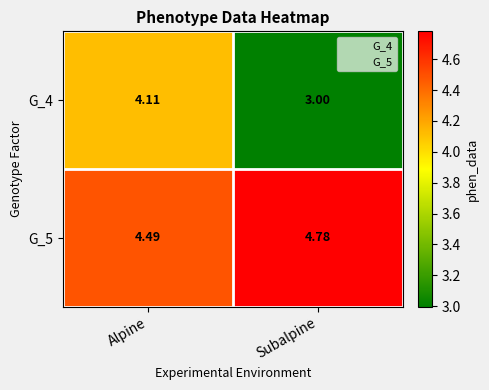

How many categories are shown in the chart?

2